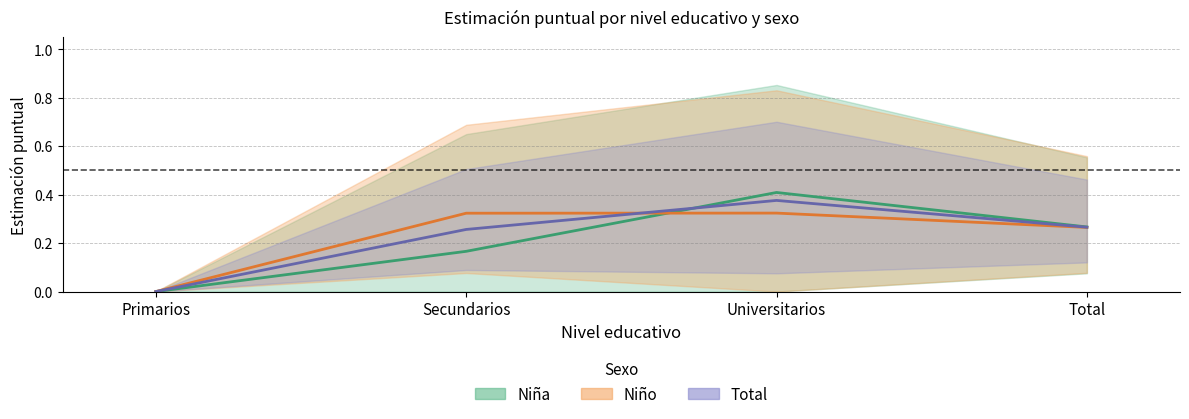

Reading left to right, list all the values displayed in this chart.

Niña: Primarios=0.0	Secundarios=0.2	Universitarios=0.4	Total=0.3
Niño: Primarios=0.0	Secundarios=0.3	Universitarios=0.3	Total=0.3
Total: Primarios=0.0	Secundarios=0.3	Universitarios=0.4	Total=0.3